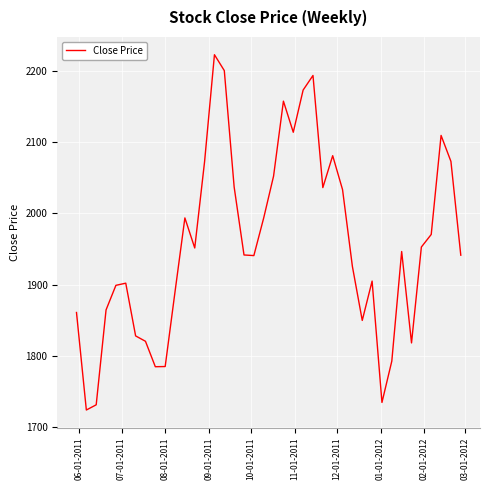

What is the maximum value shown in the chart?

2222.5